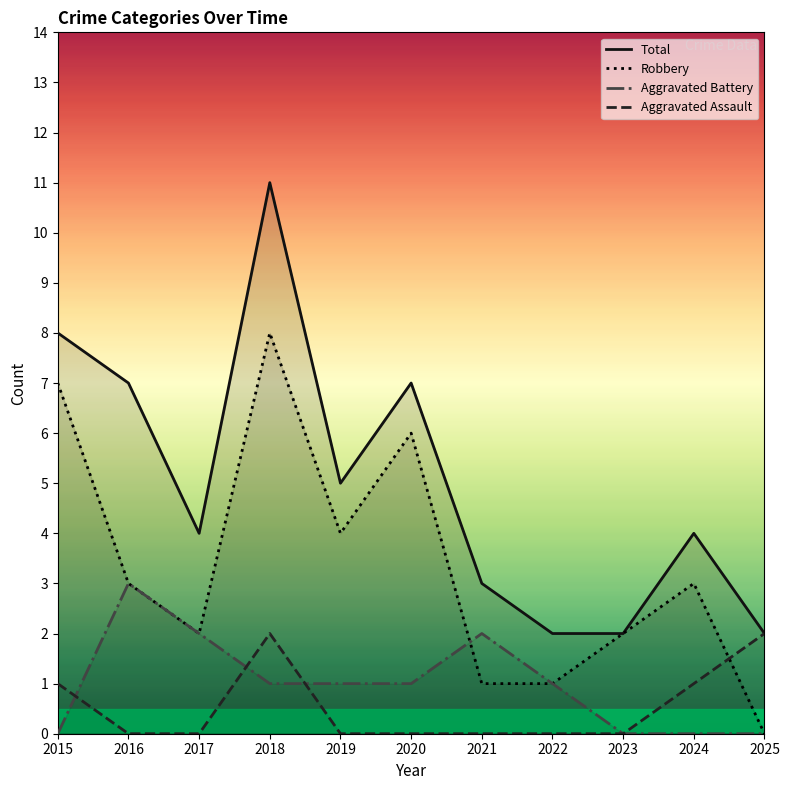

Between 2020 and 2015, which is larger?

2015